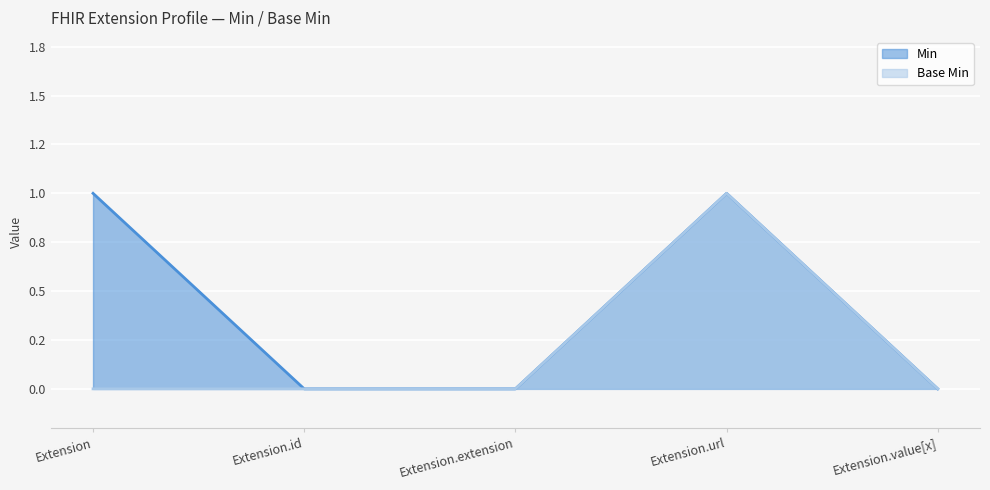

Reading left to right, extract all data points from this chart.

Min: 1	0	0	1	0
Base Min: 0	0	0	1	0